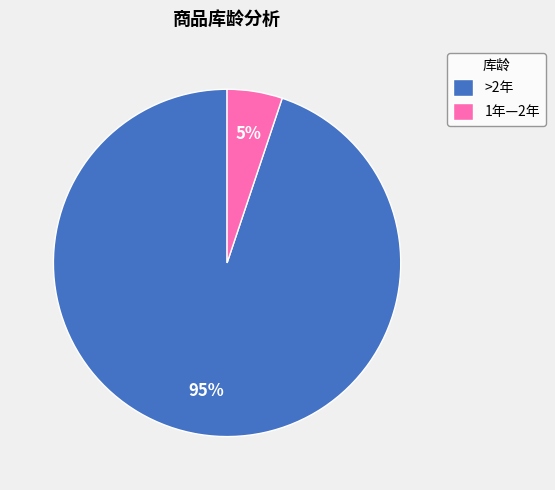

Between 1年—2年 and >2年, which is larger?

>2年